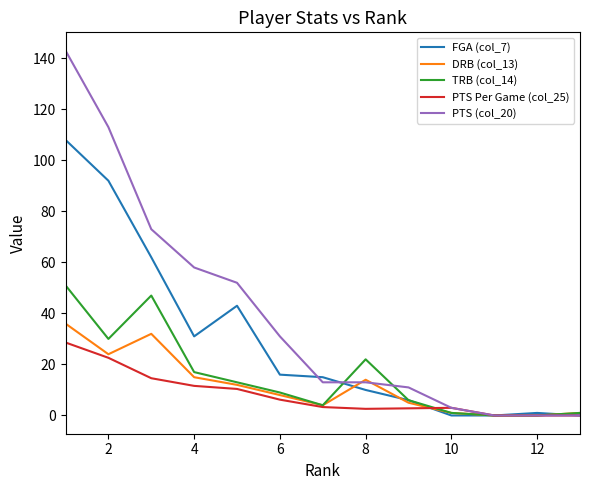

Which series has the widest spread of values?

PTS (col_20)